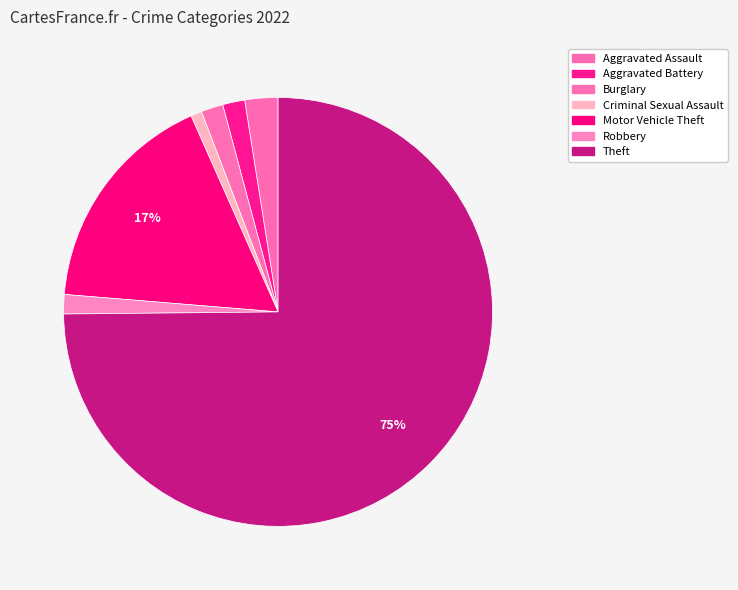

Count the number of slices in the pie.

7